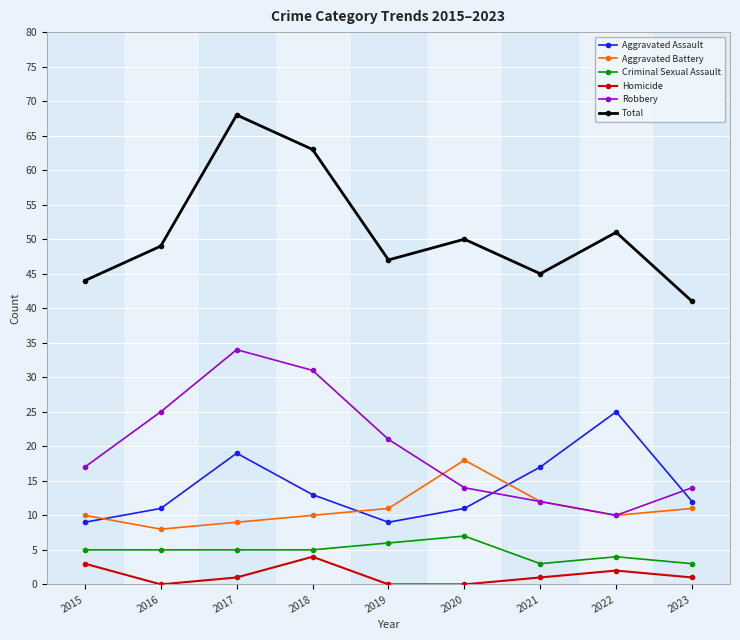

How many Criminal Sexual Assault values are between 4 and 5?

5